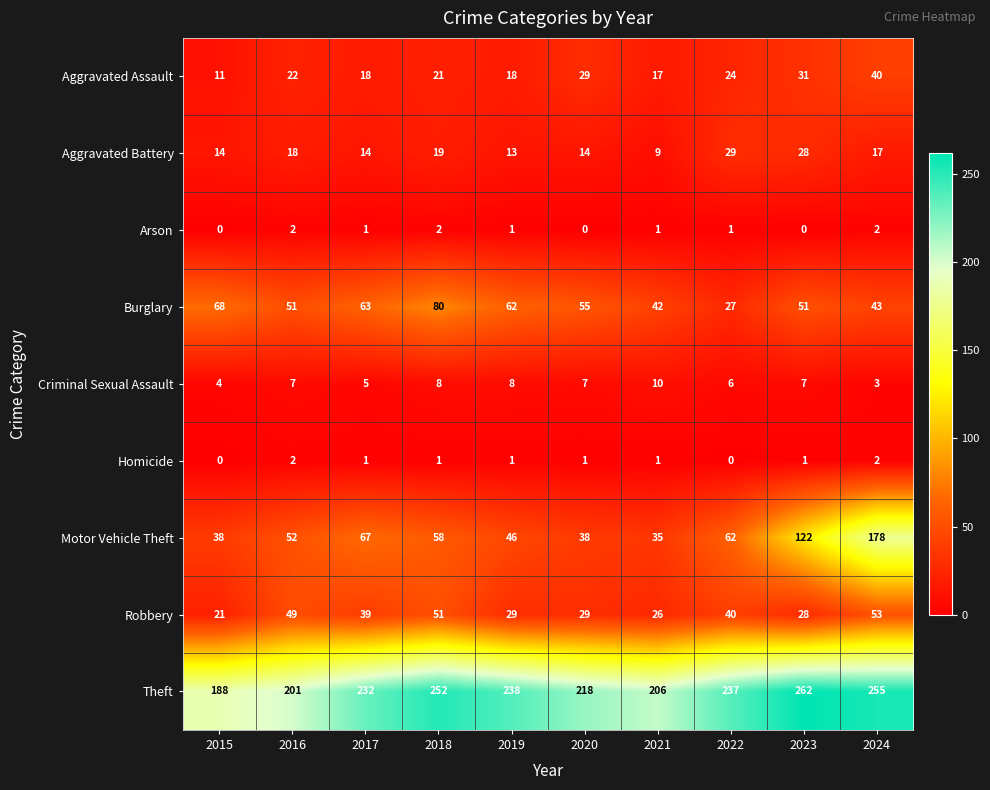

The Criminal Sexual Assault series shows 5 at 2017. True or false?

True